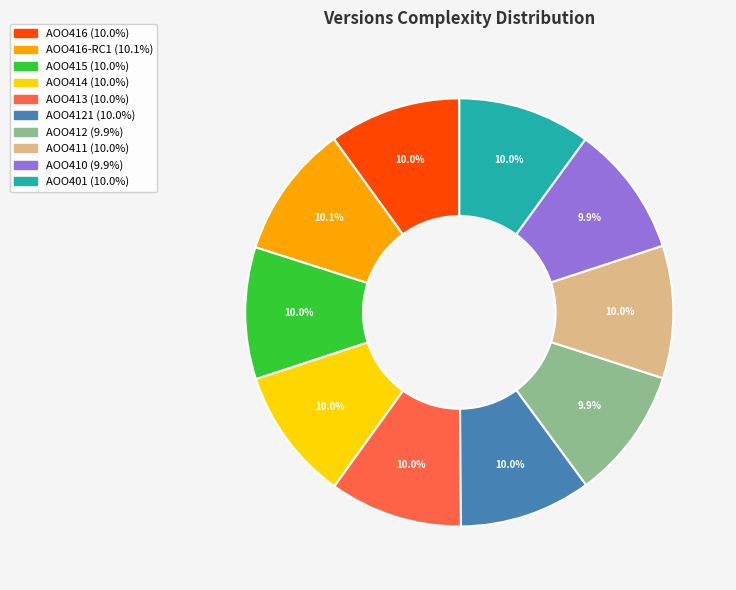

Is there any slice that represents more than half of the pie?

No